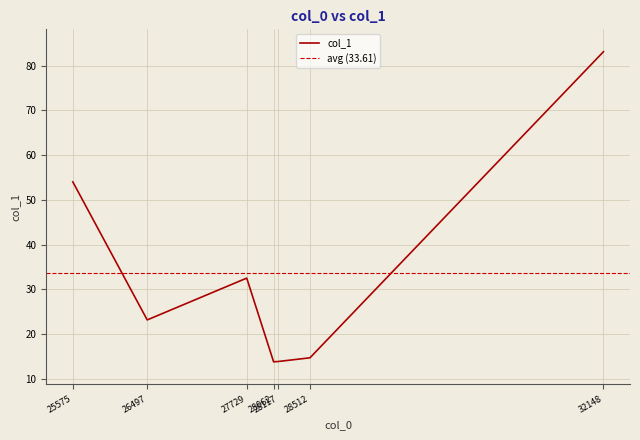

What is the sum of all values?

235.2